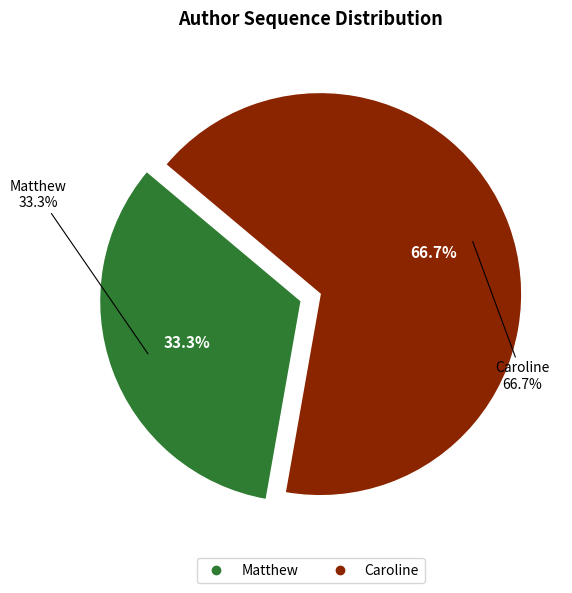

Is there a majority slice in this chart?

Yes